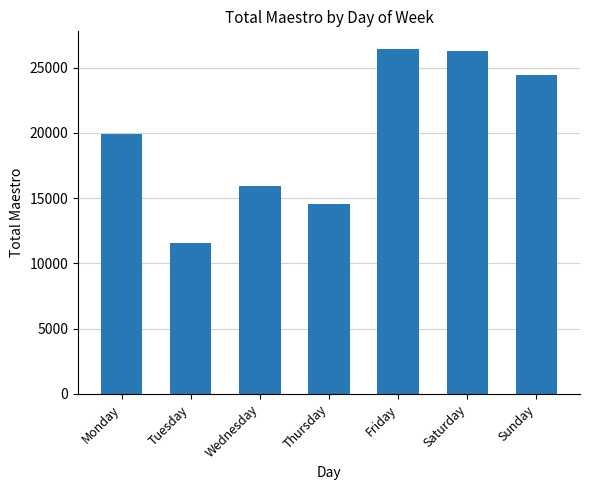

Count the number of data series in this chart.

1